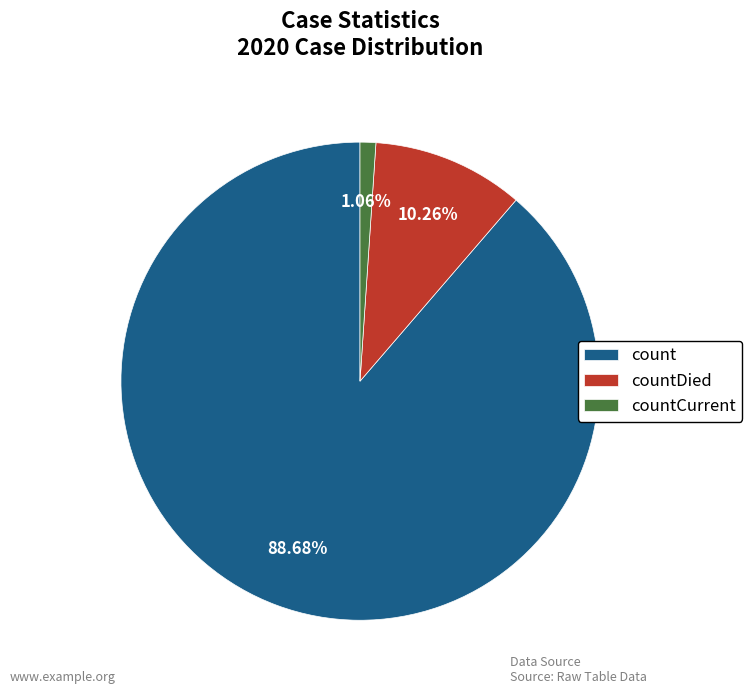

Combined, do countDied and count account for over 50%?

Yes